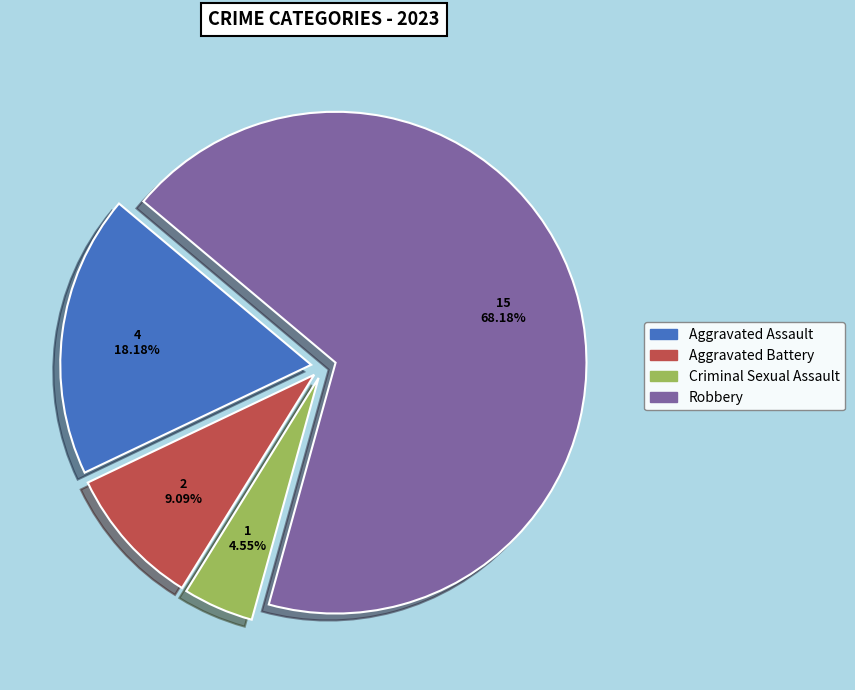

To the nearest percent, what is the difference between the largest and smallest slice percentages?

64%